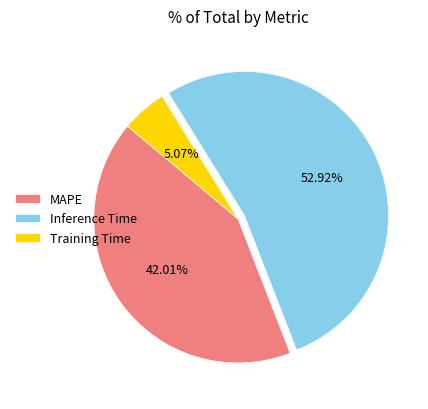

To the nearest percent, what is the difference between the MAPE and Training Time slice percentages?

37%